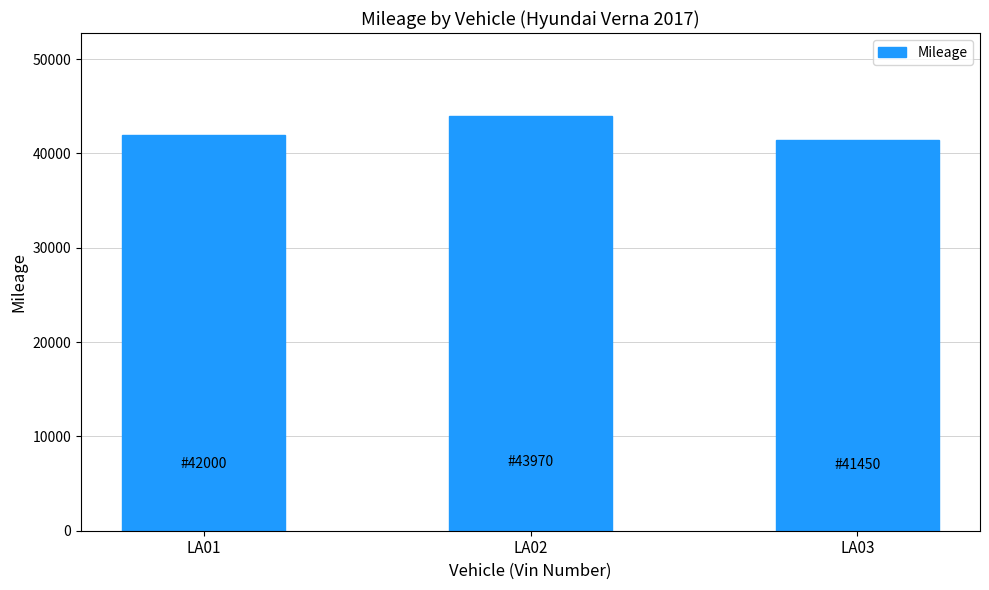

What is the change in value from LA01 to LA03?

-550